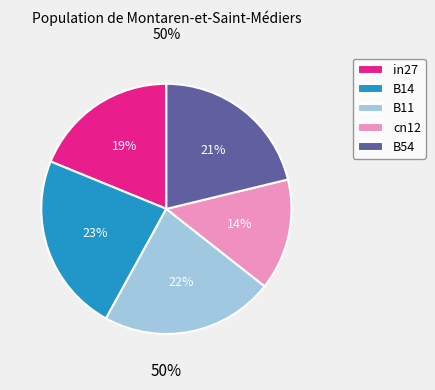

To the nearest percent, what portion does B14 represent?

23%